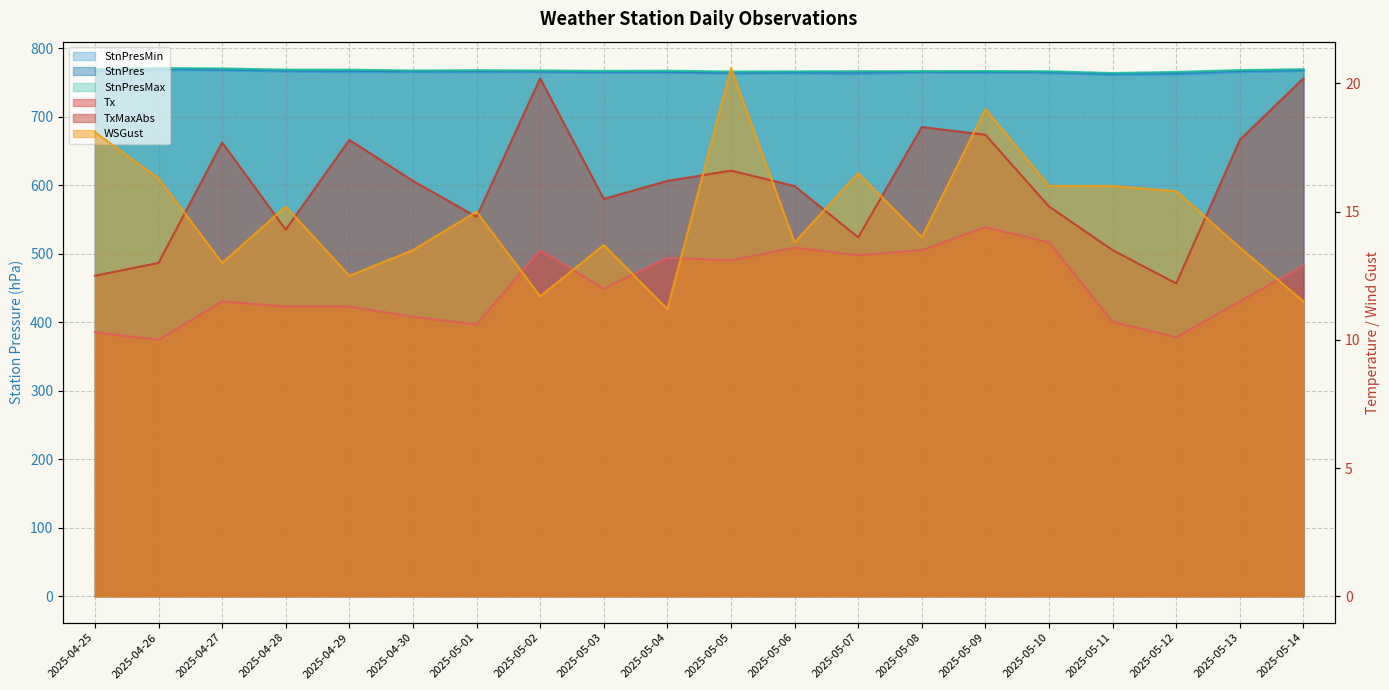

Rank the series by their maximum value, from lowest to highest.

Tx, TxMaxAbs, WSGust, StnPresMin, StnPres, StnPresMax